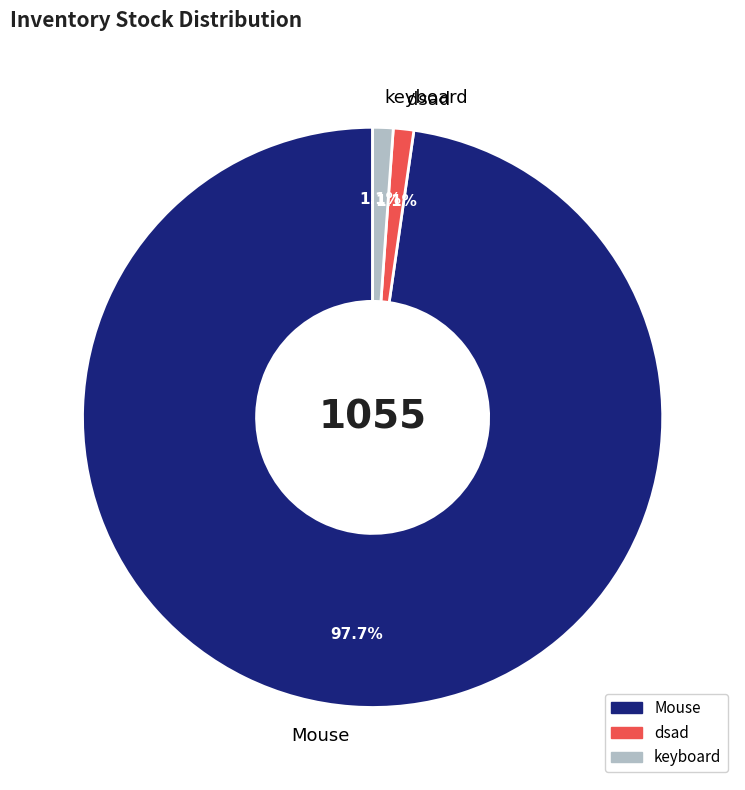

What portion of the pie excludes dsad?

98.9%